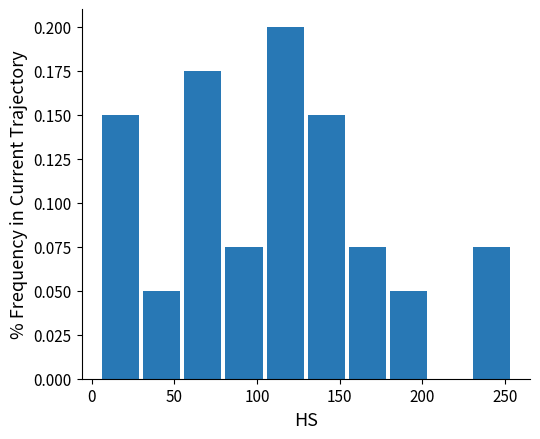

Reading left to right, transcribe this chart: for each bar, give the range it covers on the x-axis and its height. Neither the bar edges nor the heights are printed on the chart, so give them approximately, as read against the axes.

5 to 30: 0.150
30 to 55: 0.050
55 to 80: 0.175
80 to 105: 0.075
105 to 130: 0.200
130 to 155: 0.150
155 to 180: 0.075
180 to 205: 0.050
205 to 230: 0
230 to 255: 0.075